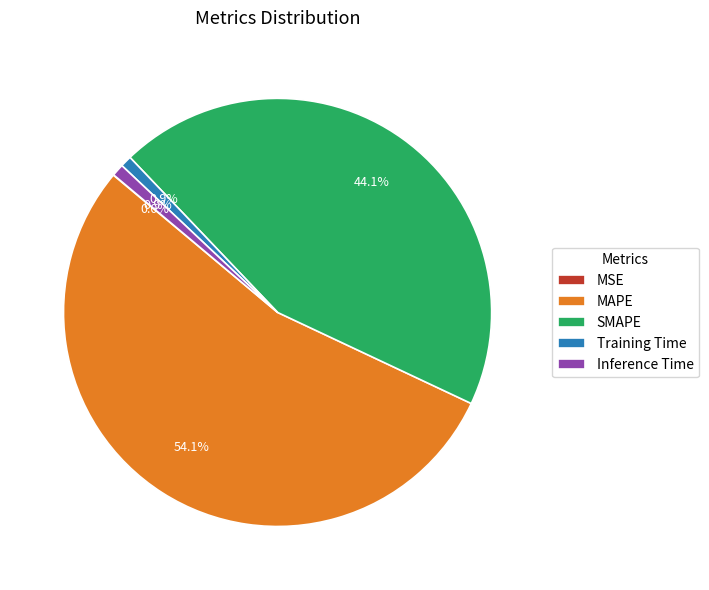

How much of the chart is everything except SMAPE?

55.9%